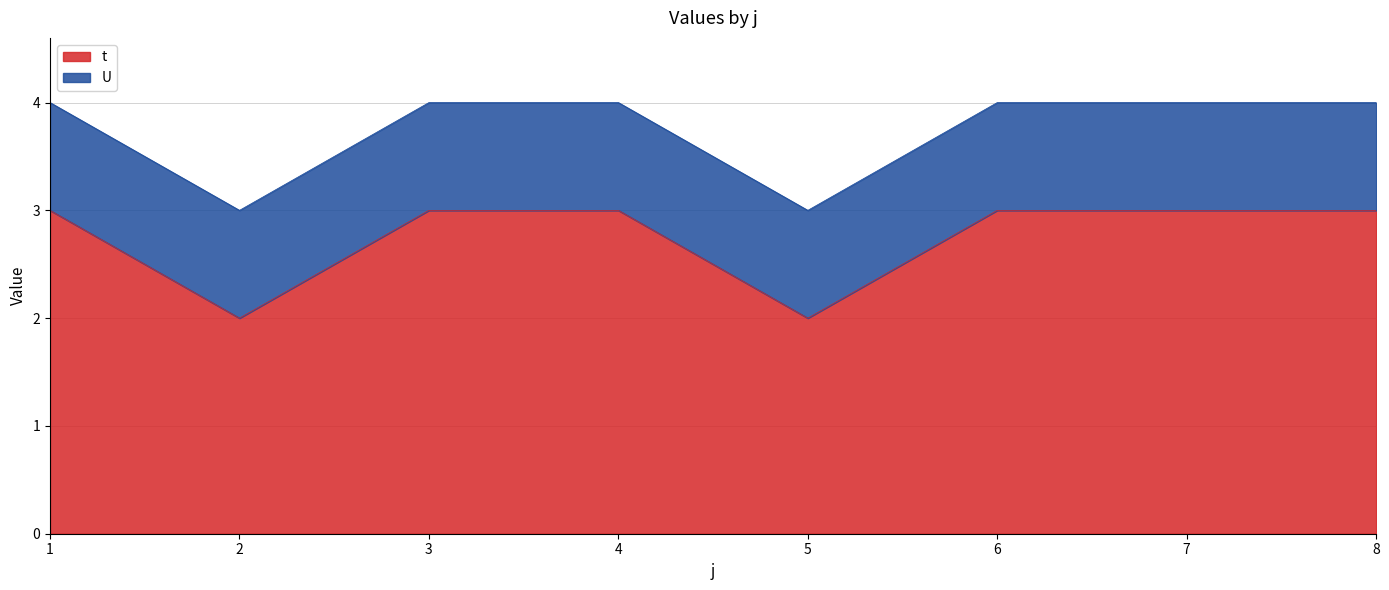

Is it true that the value at 6 is 3?

True